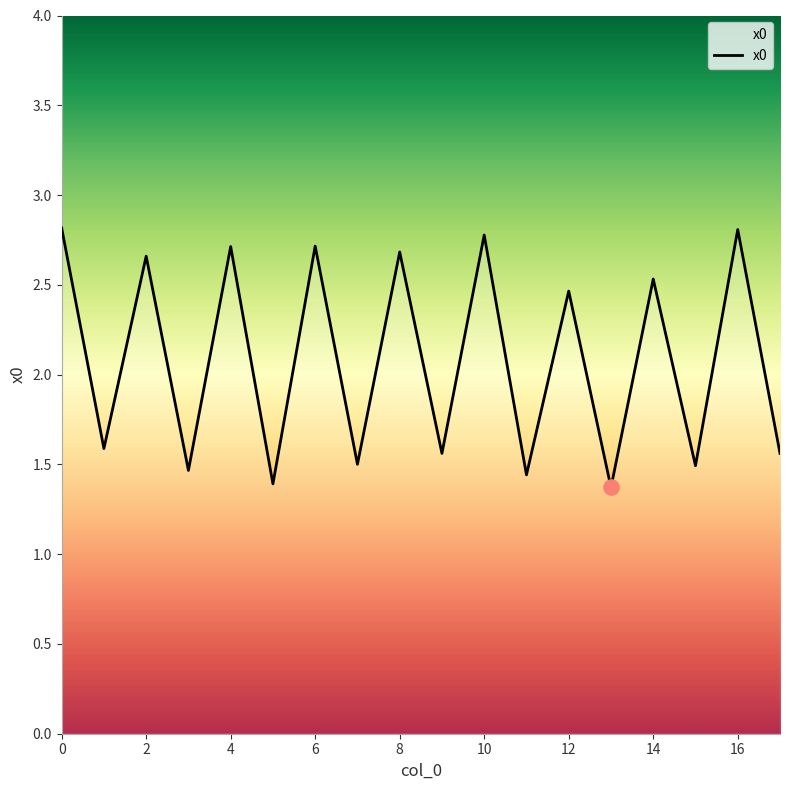

What is the greatest value displayed?

2.8